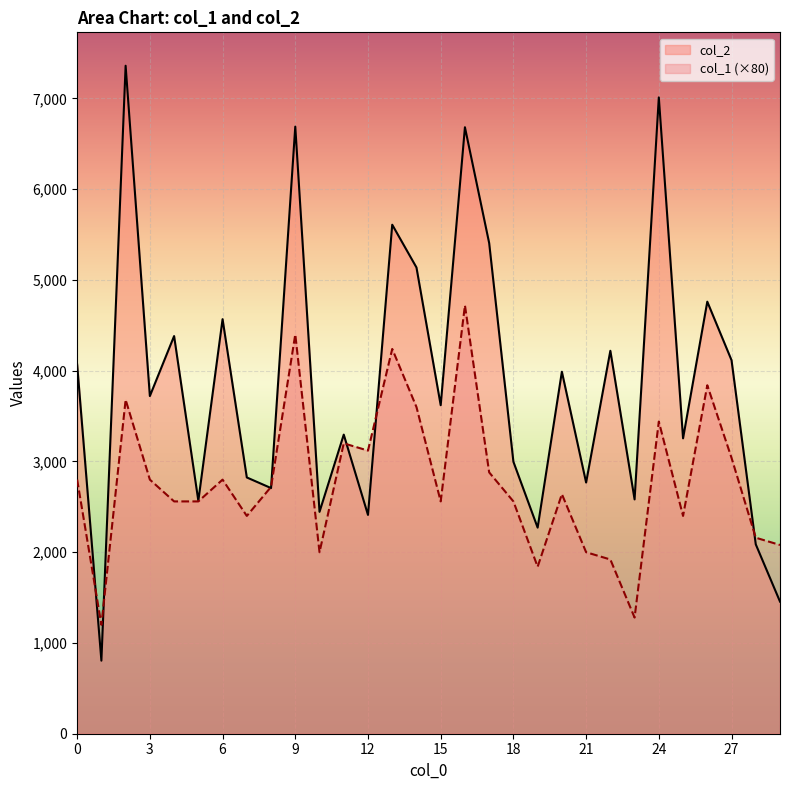

How many interior local valleys does the col_1 (×80) series have?

8